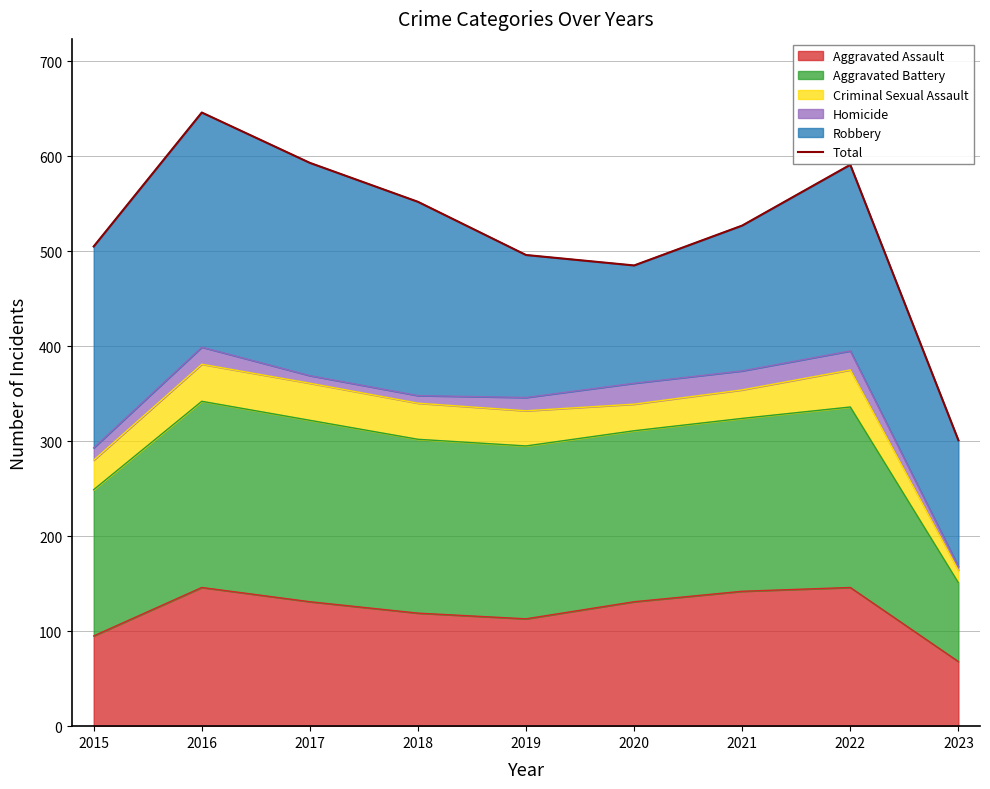

Reading right to left, transcribe all the data shown in this chart.

2023=301	2022=591	2021=527	2020=485	2019=496	2018=552	2017=593	2016=646	2015=505